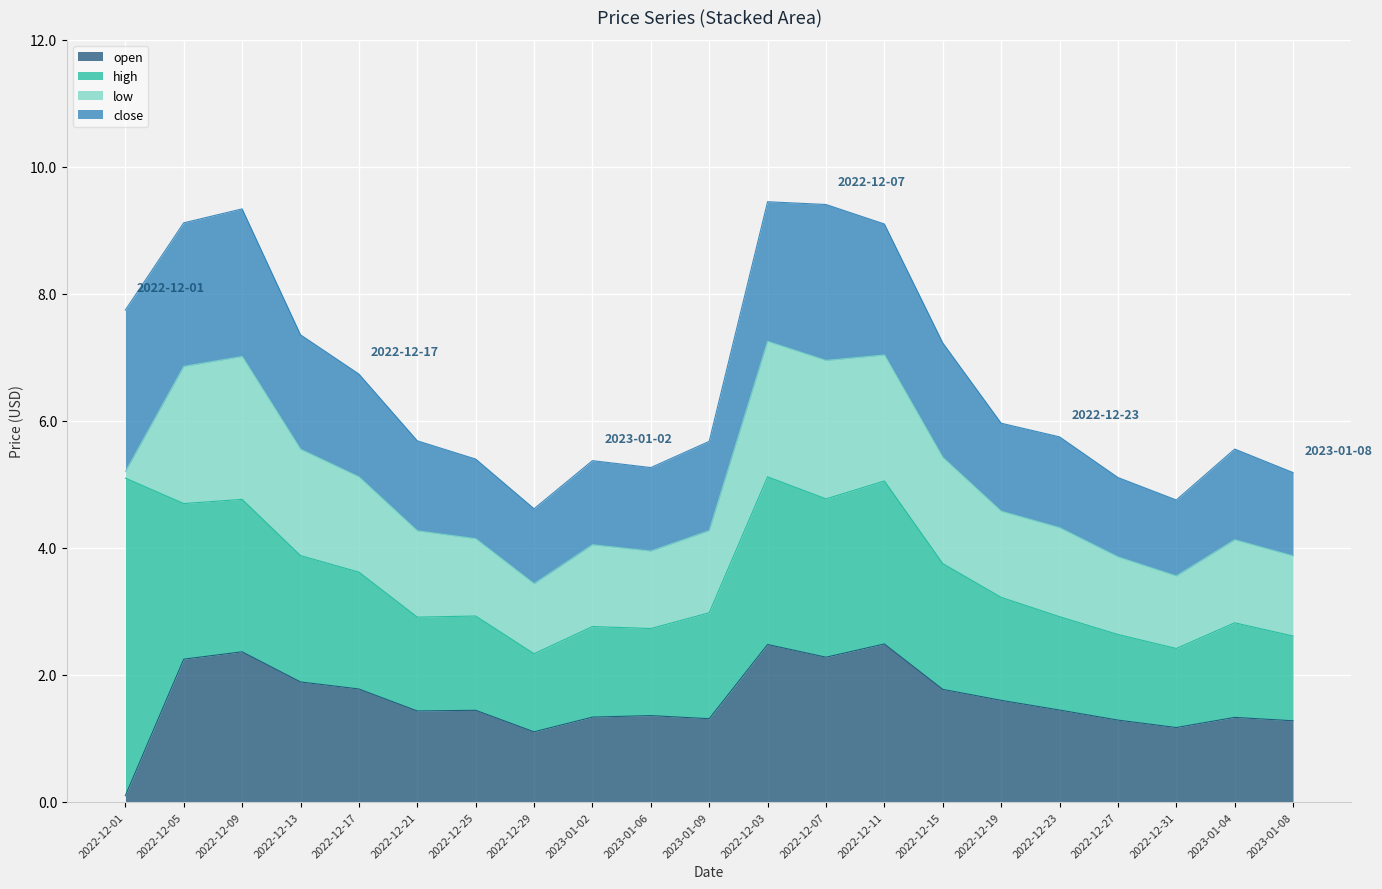

Reading right to left, extract all data points from this chart.

open: 1.3	1.3	1.2	1.3	1.4	1.6	1.8	2.5	2.3	2.5	1.3	1.4	1.3	1.1	1.4	1.4	1.8	1.9	2.4	2.2	0.1
high: 1.3	1.5	1.2	1.3	1.5	1.6	2.0	2.6	2.5	2.6	1.7	1.4	1.4	1.2	1.5	1.5	1.8	2.0	2.4	2.5	5.0
low: 1.3	1.3	1.1	1.2	1.4	1.4	1.7	2.0	2.2	2.1	1.3	1.2	1.3	1.1	1.2	1.4	1.5	1.7	2.2	2.2	0.1
close: 1.3	1.4	1.2	1.2	1.4	1.4	1.8	2.1	2.5	2.2	1.4	1.3	1.3	1.2	1.3	1.4	1.6	1.8	2.3	2.3	2.5